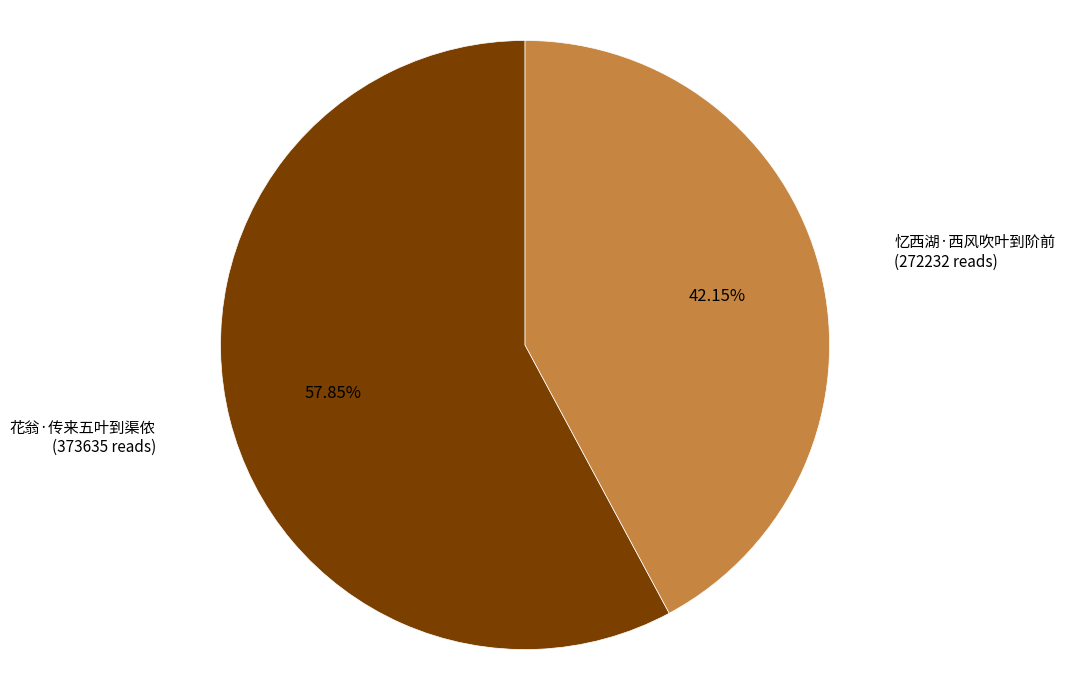

Does any single category account for the majority?

Yes